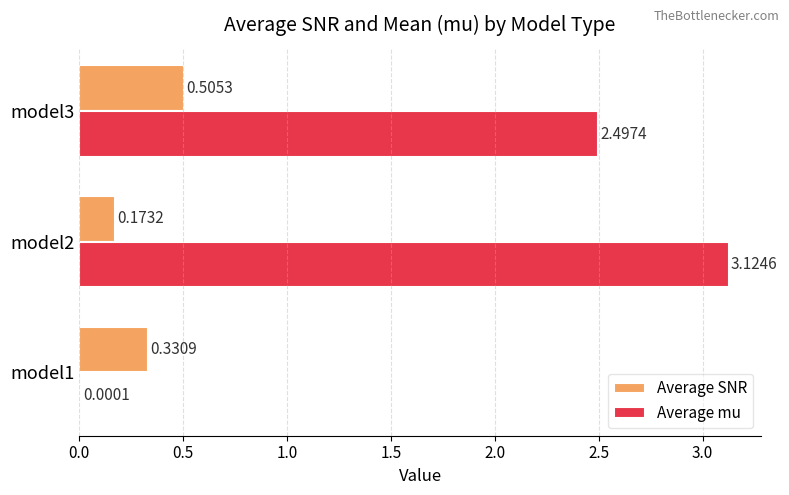

Which series has the largest total across all categories?

Average mu